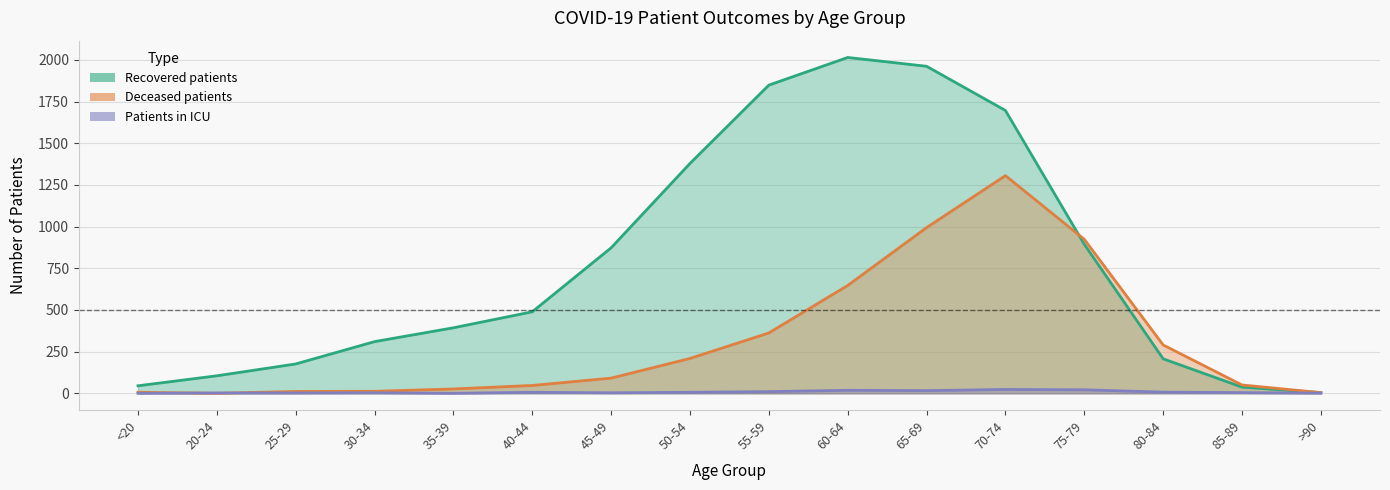

What is the sum of the recovered_patients values at 45-49 and 60-64?

2888